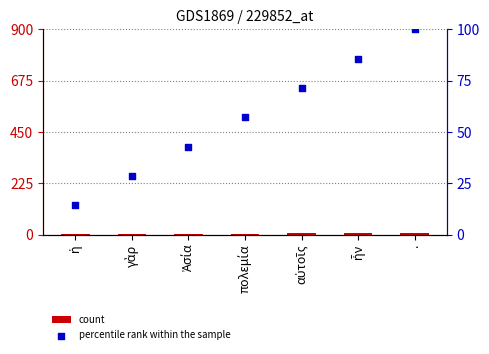

What are all the series names shown in the legend?

count, percentile rank within the sample